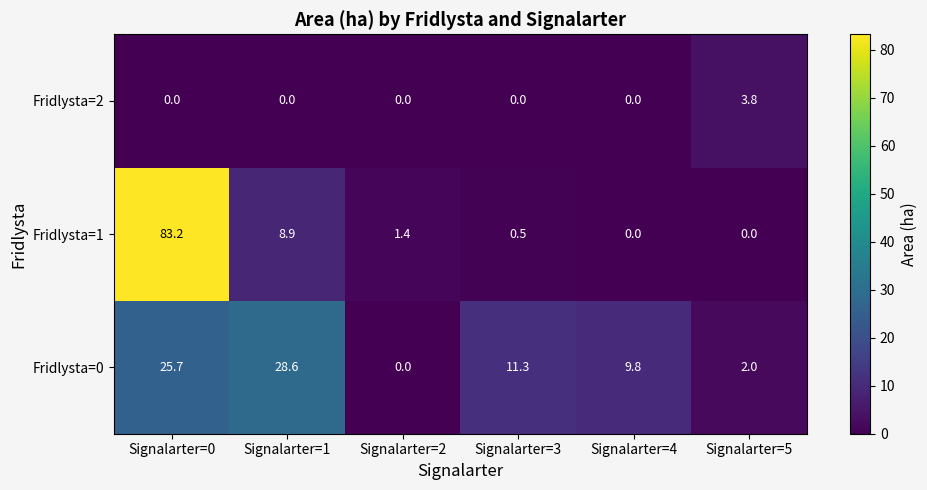

What is the total value across all series at Signalarter=1?

37.5